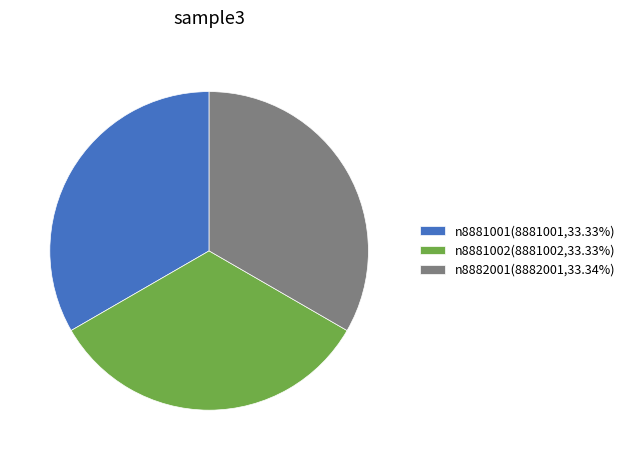

Approximately how many times larger is the value at n8882001(8882001,33.34%) compared to n8881001(8881001,33.33%)?

1.0